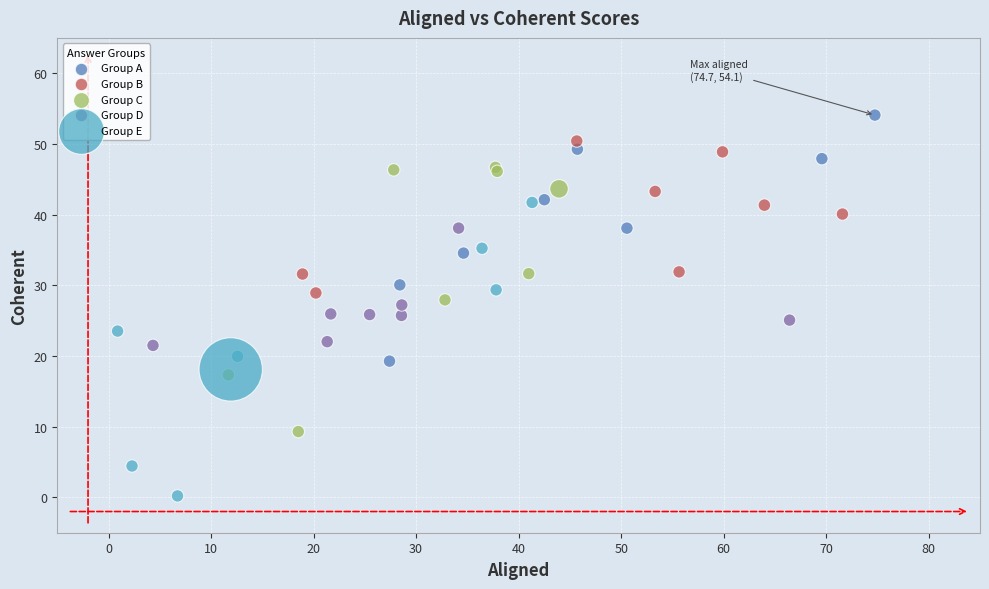

Which series has the widest spread of Y values?

Group E